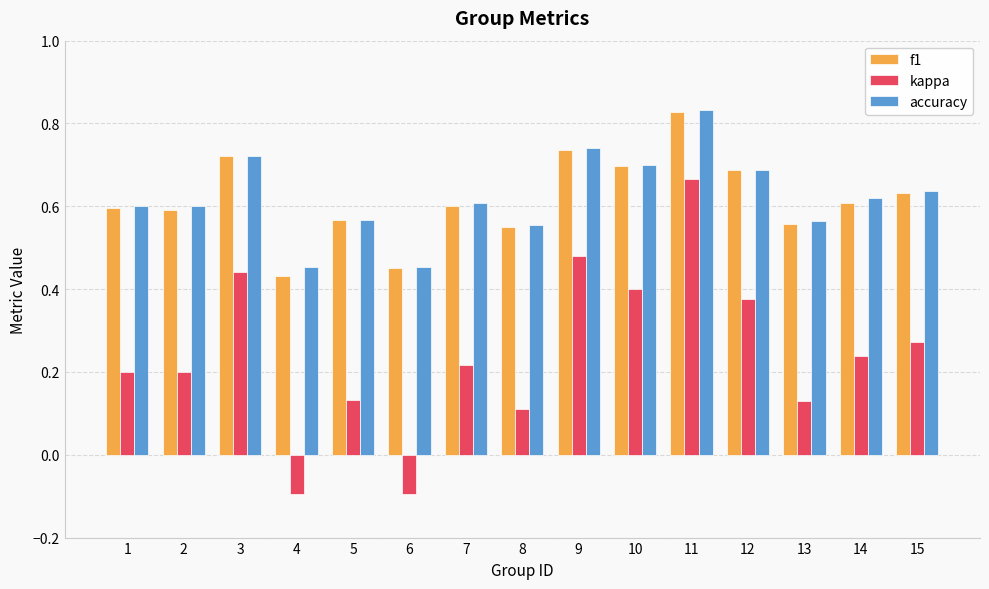

Which label corresponds to the largest value in the chart?

11